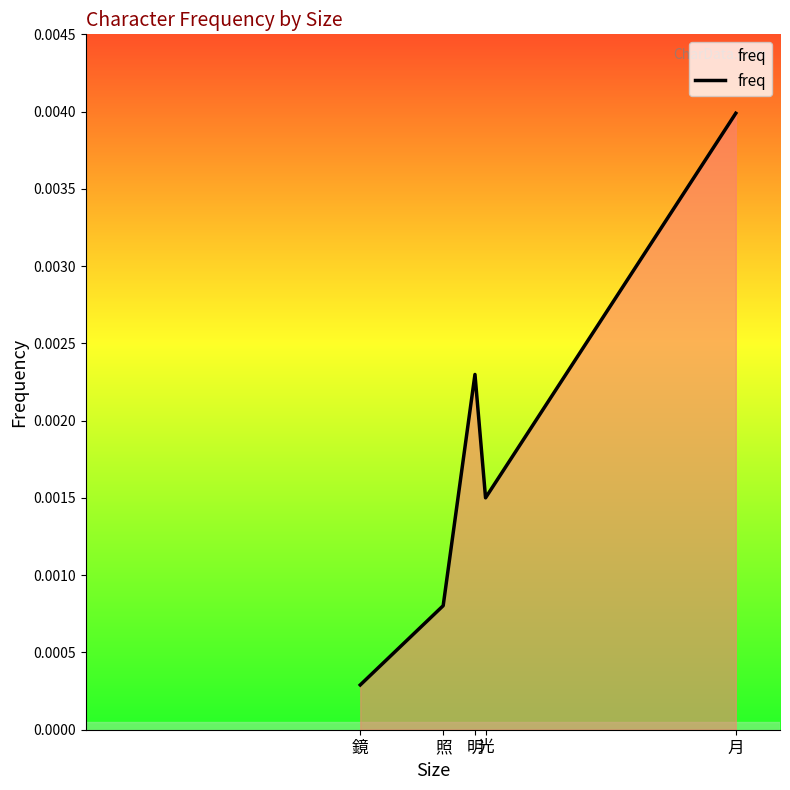

Where is the data nearest to the value 0?

鏡